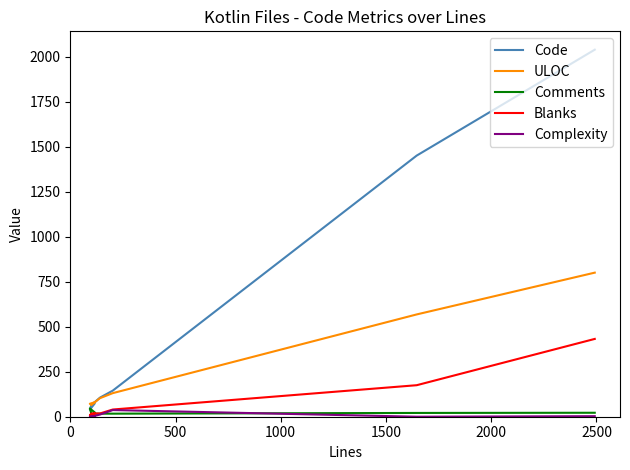

What is the value of the ULOC point at the 3rd from the left?

131